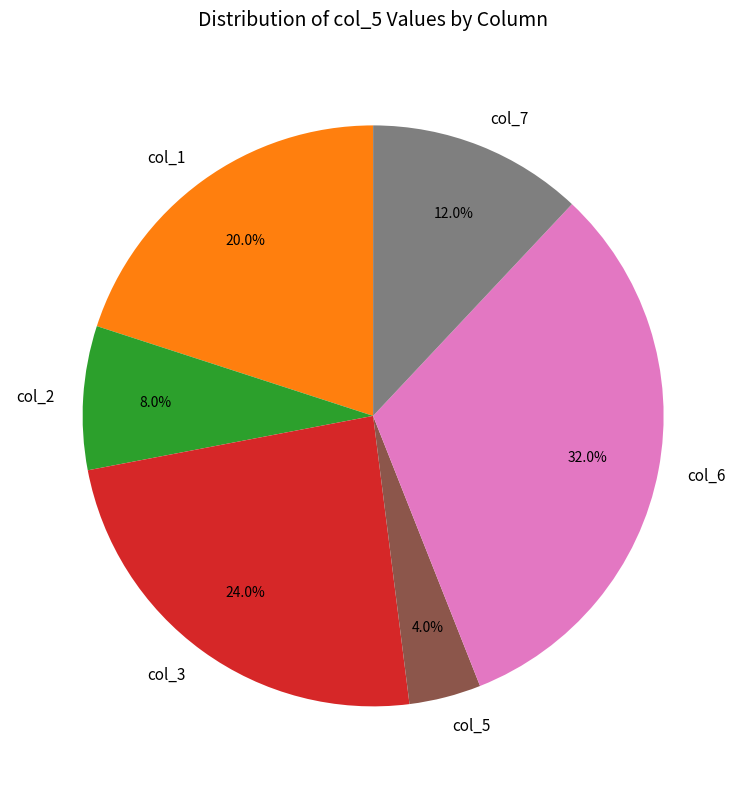

What is the largest slice in the pie chart?

col_6